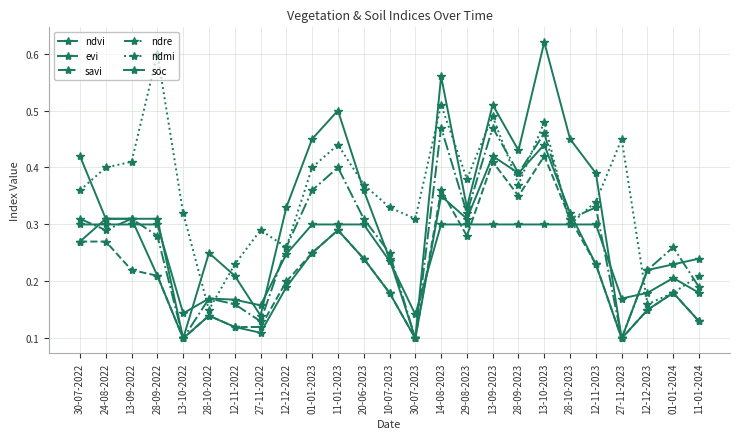

How many lines are shown in the chart?

6